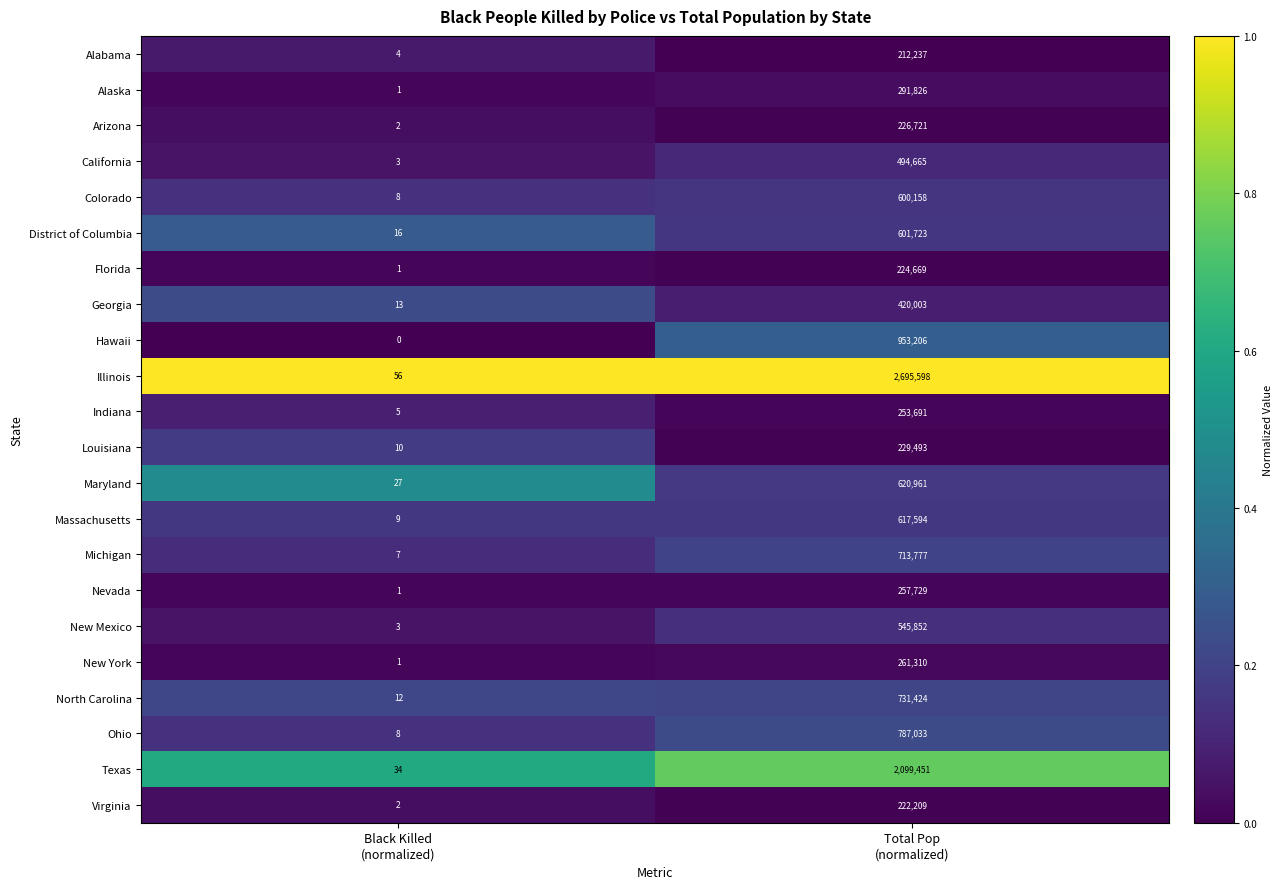

What is the difference between the highest and lowest values at Total Pop
(normalized)?

2483361